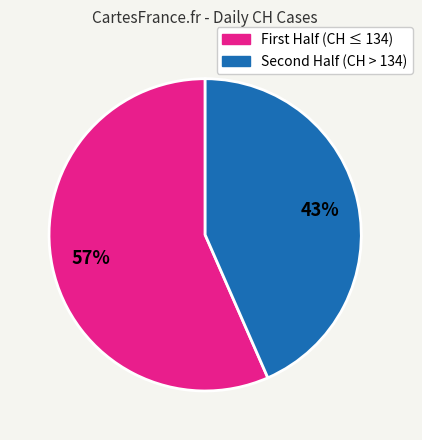

Is there a majority slice in this chart?

Yes